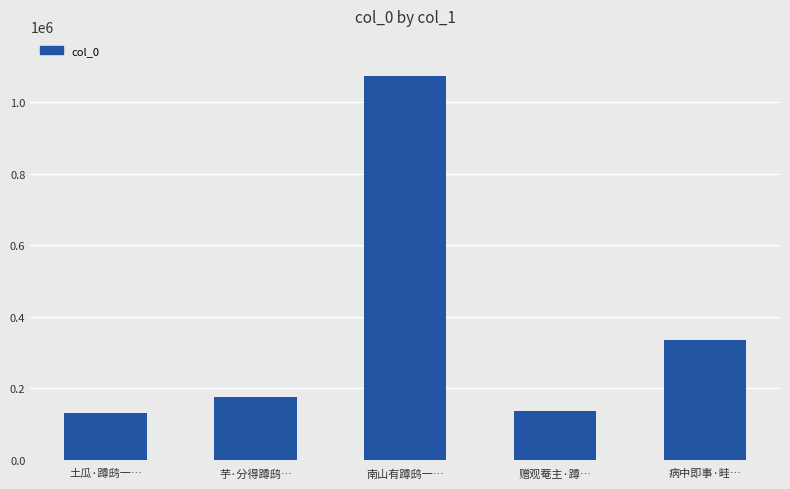

What is the difference between the values at 土瓜·蹲鸱一… and 芋·分得蹲鸱…?

46221